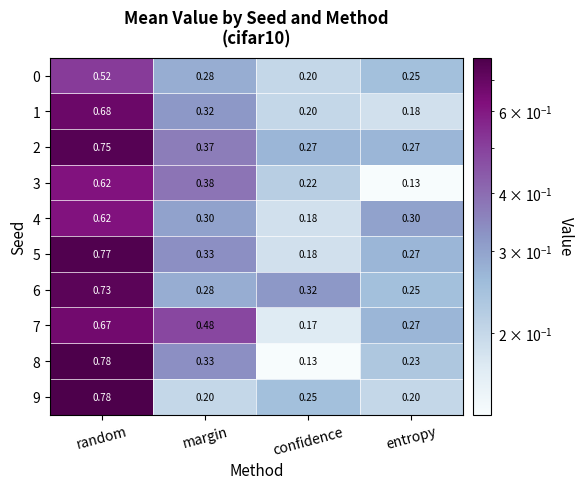

Is the value of 6 at random greater than the value of 3 at random?

Yes